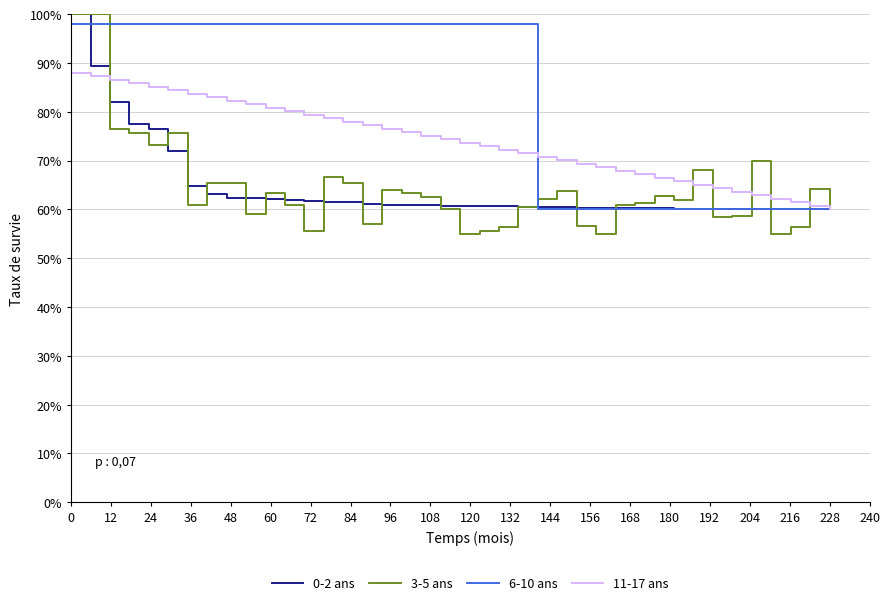

Which series ends up on top after the final intersection of 11-17 ans and 3-5 ans?

3-5 ans